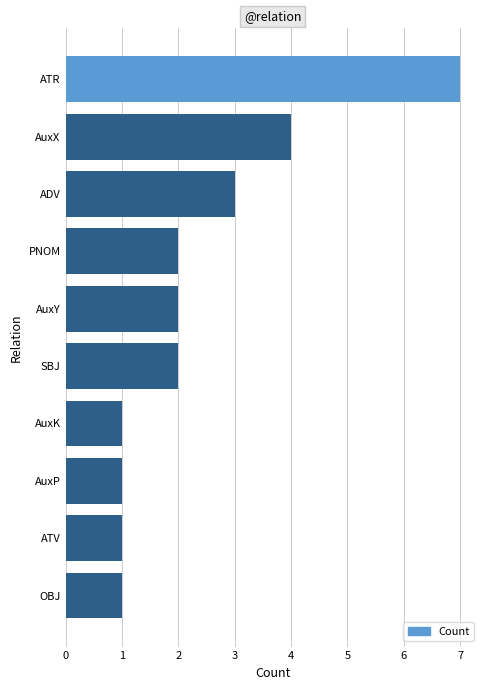

What is the ratio of the value at PNOM to the value at AuxX?

0.5